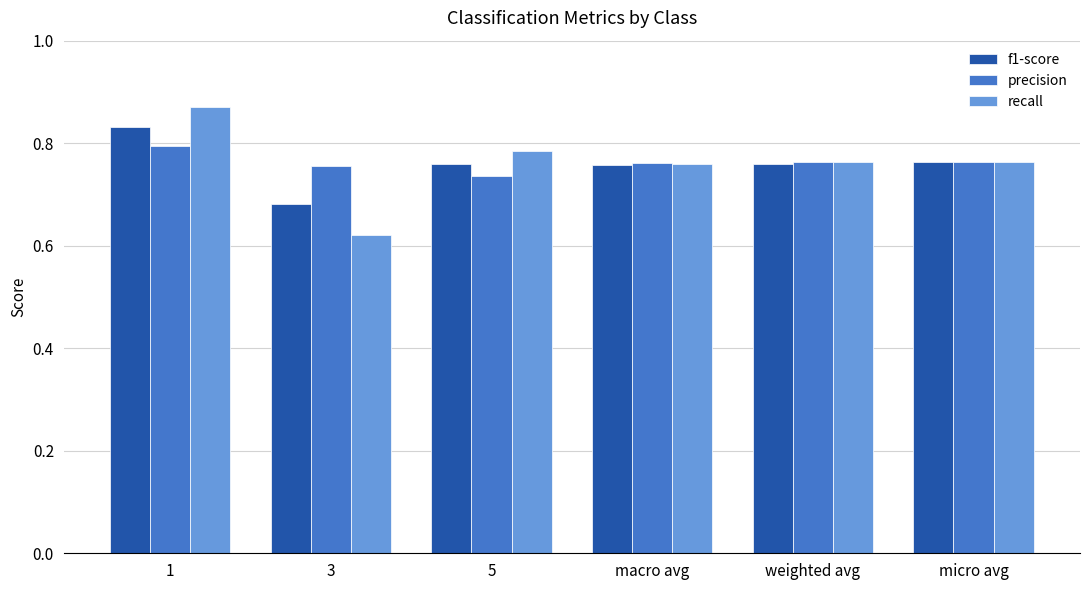

Is it true that recall equals 0.3 at 1?

False